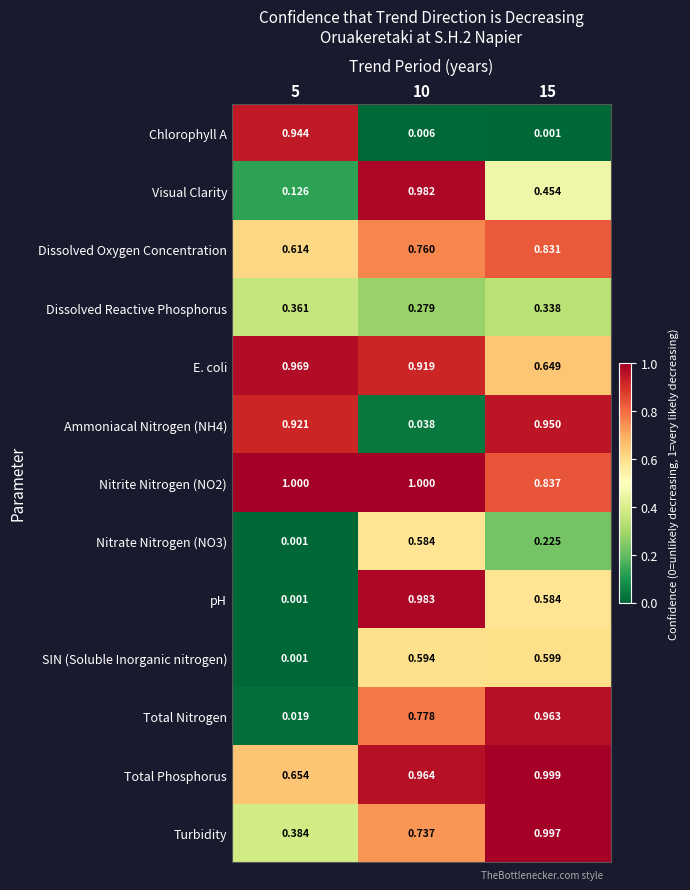

Which series has the largest range (max minus min)?

pH